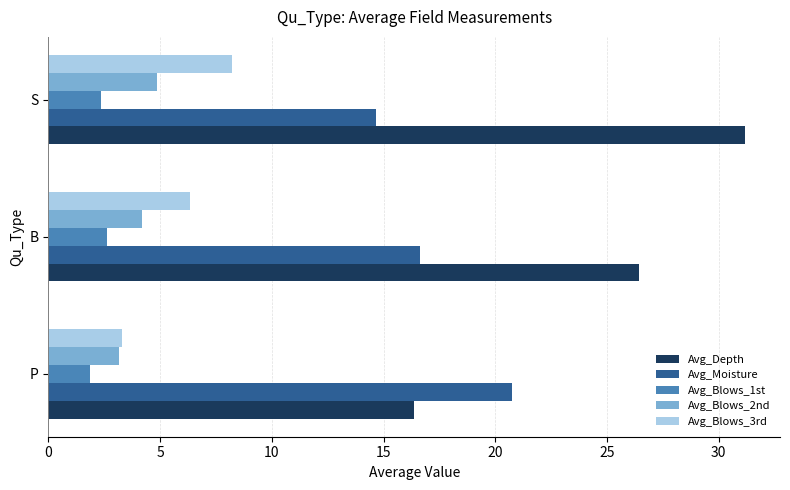

Which series has the largest range (max minus min)?

Avg_Depth